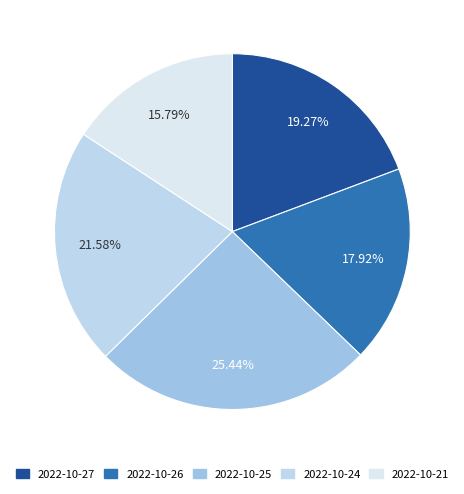

What percentage is the 2022-10-24 slice, to the nearest percent?

22%